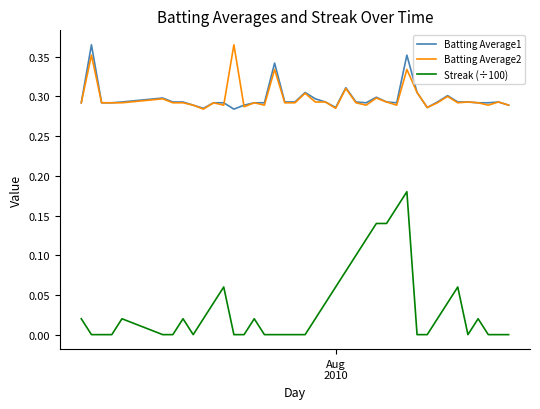

How many lines are shown in the chart?

3